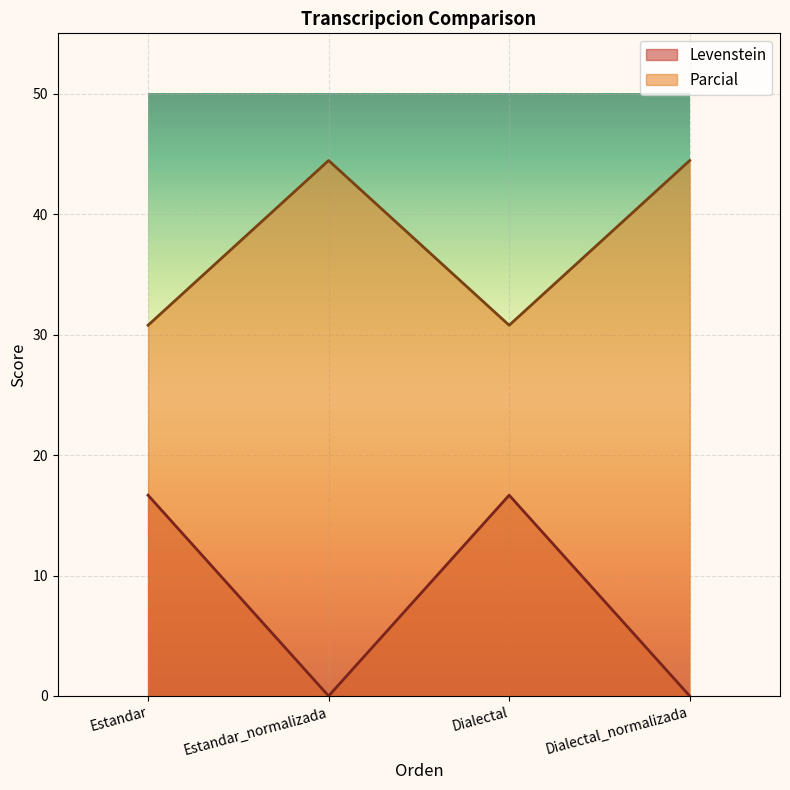

What is the difference between the maximum and minimum values in the Parcial series?

13.7